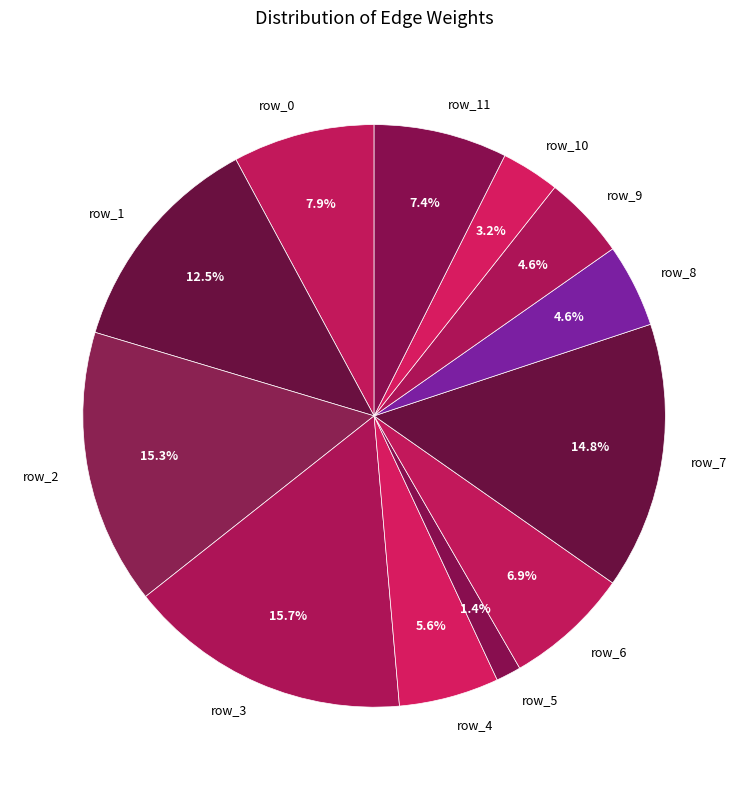

Is the sum of row_8 and row_9 greater than half?

No